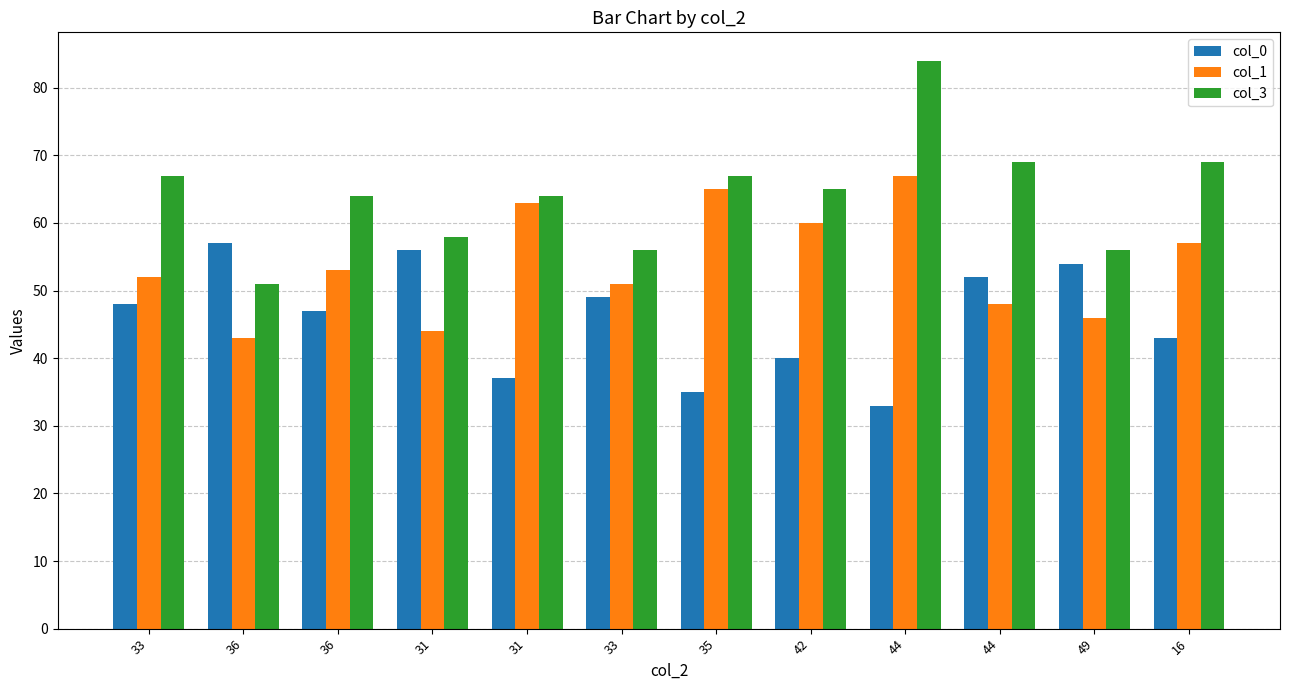

Does the chart contain any negative values?

No